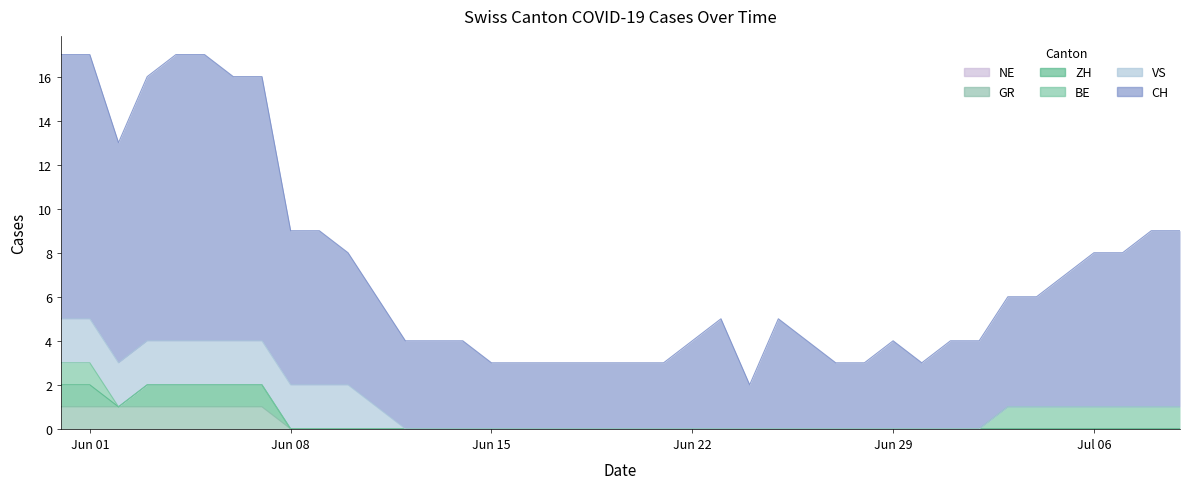

Which series has the largest range (max minus min)?

CH